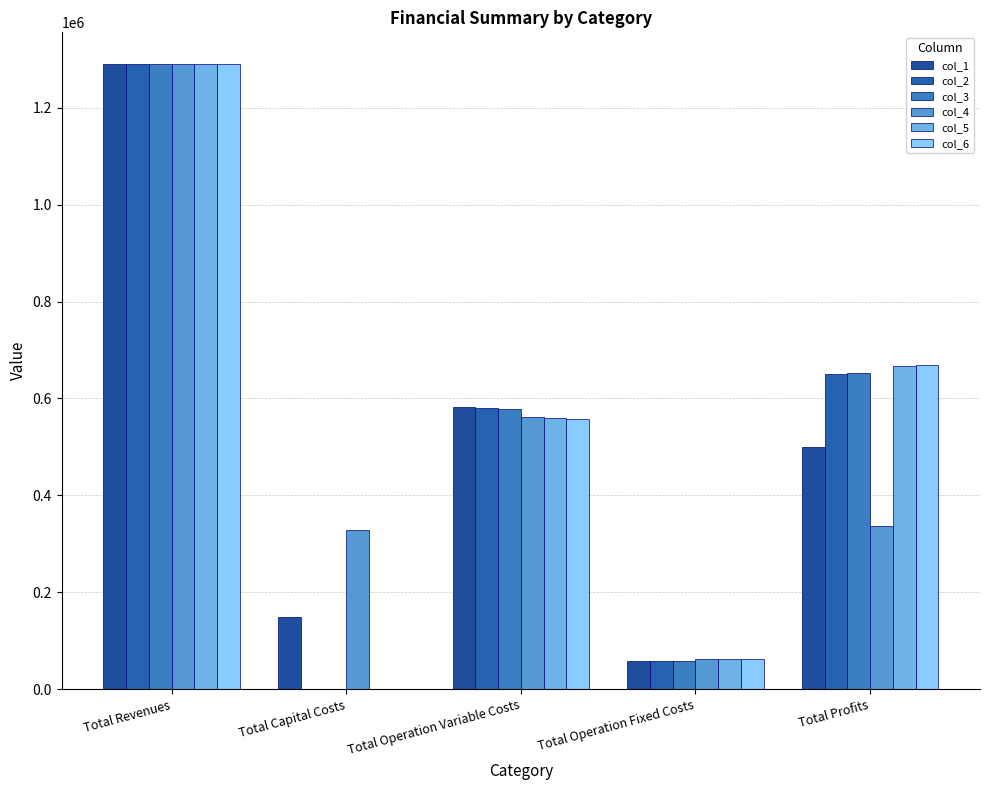

Which series has the largest total across all categories?

col_5